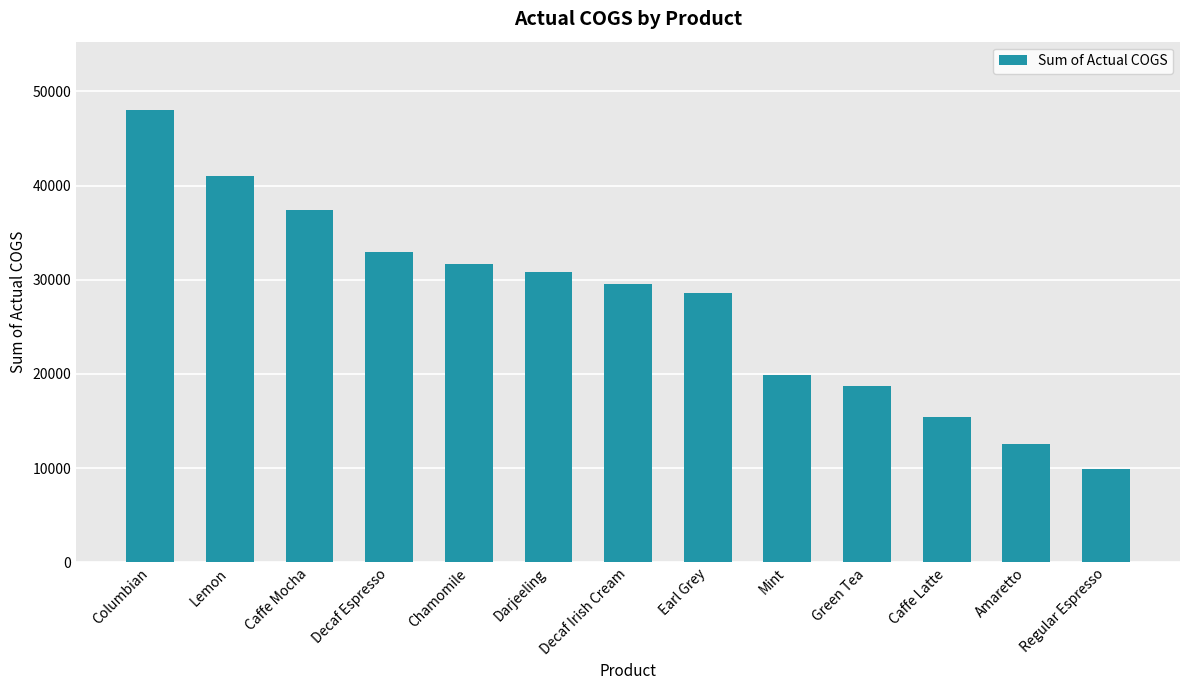

At which category does the chart reach its minimum across all series?

Regular Espresso